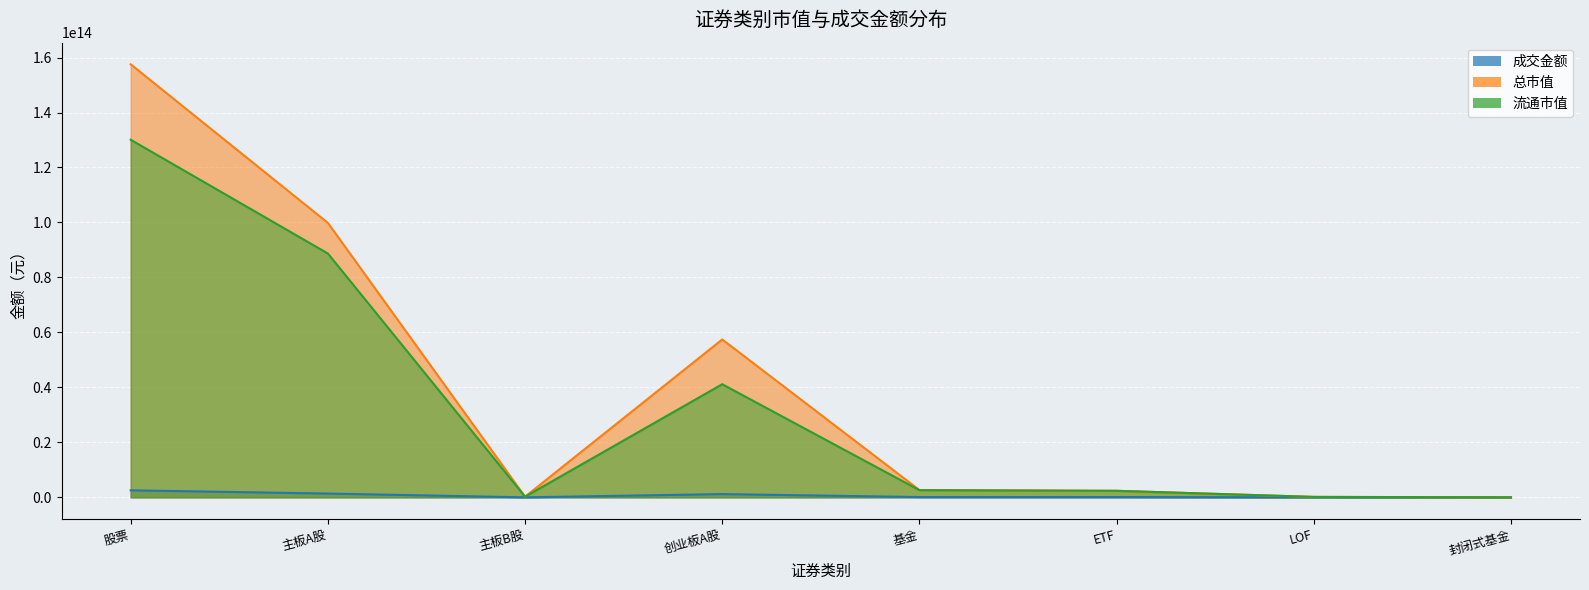

The value of 流通市值 at 主板B股 is 342267830811.9. True or false?

False